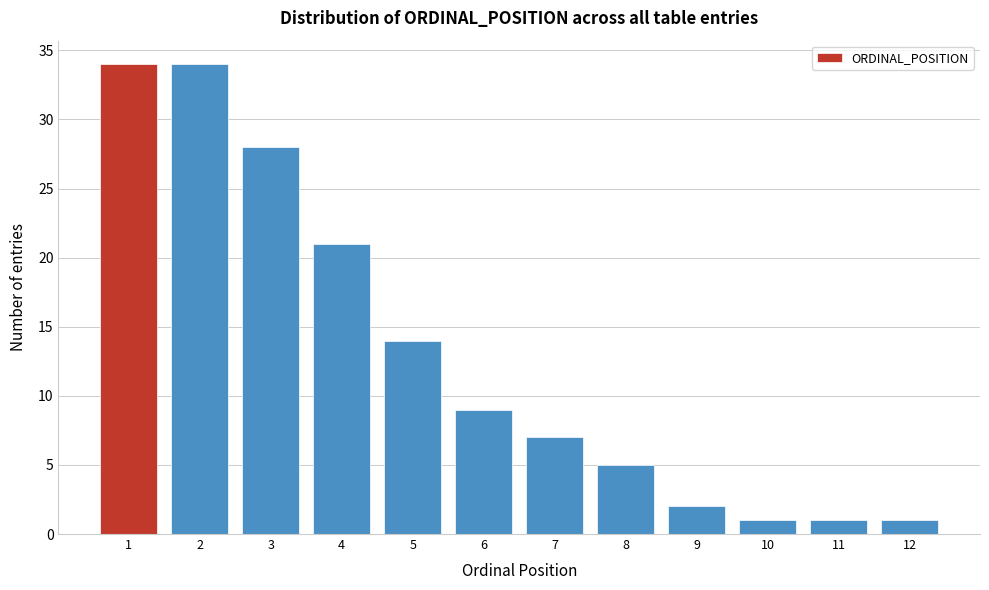

Reading right to left, transcribe all the data shown in this chart.

12=1	11=1	10=1	9=2	8=5	7=7	6=9	5=14	4=21	3=28	2=34	1=34